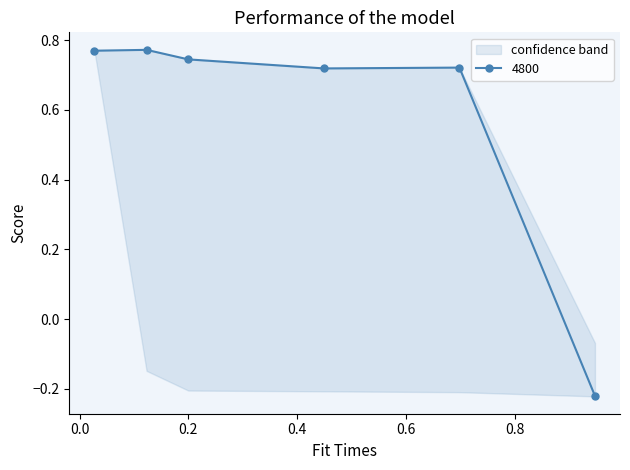

How many interior local valleys does the 4800 series have?

1